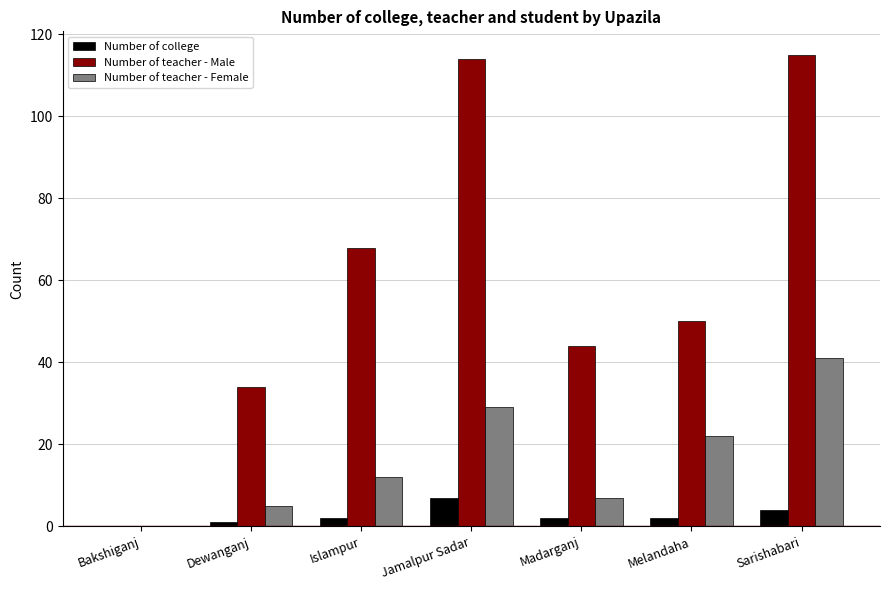

Count the number of data series in this chart.

3